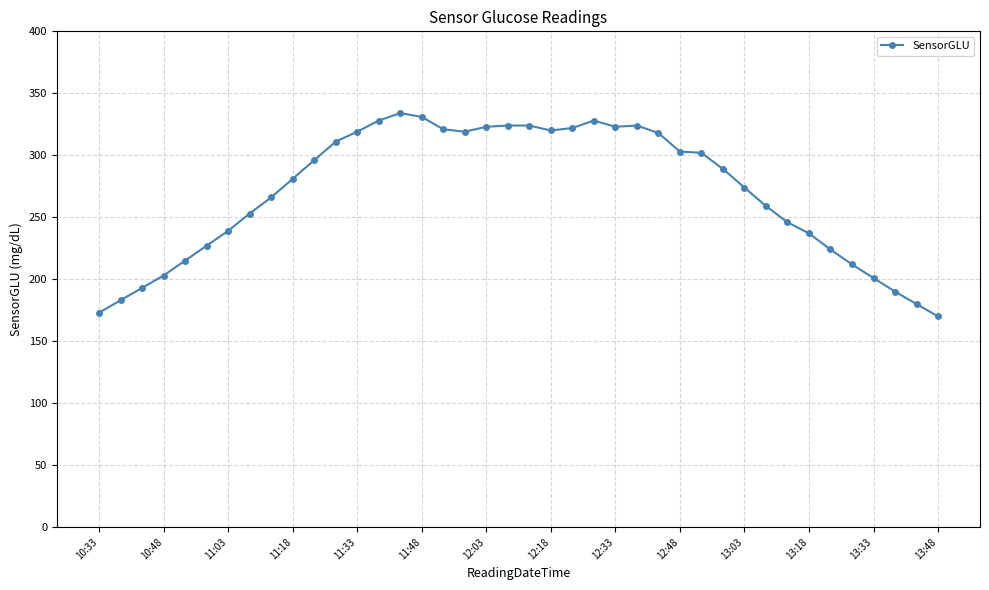

What is the sum of all values?

10785